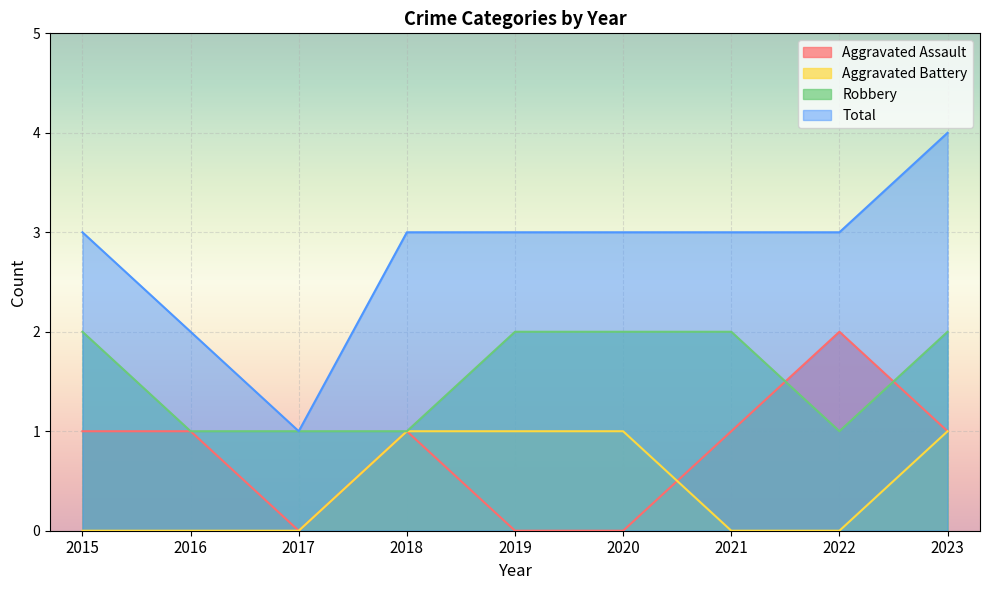

How many lines are shown in the chart?

4